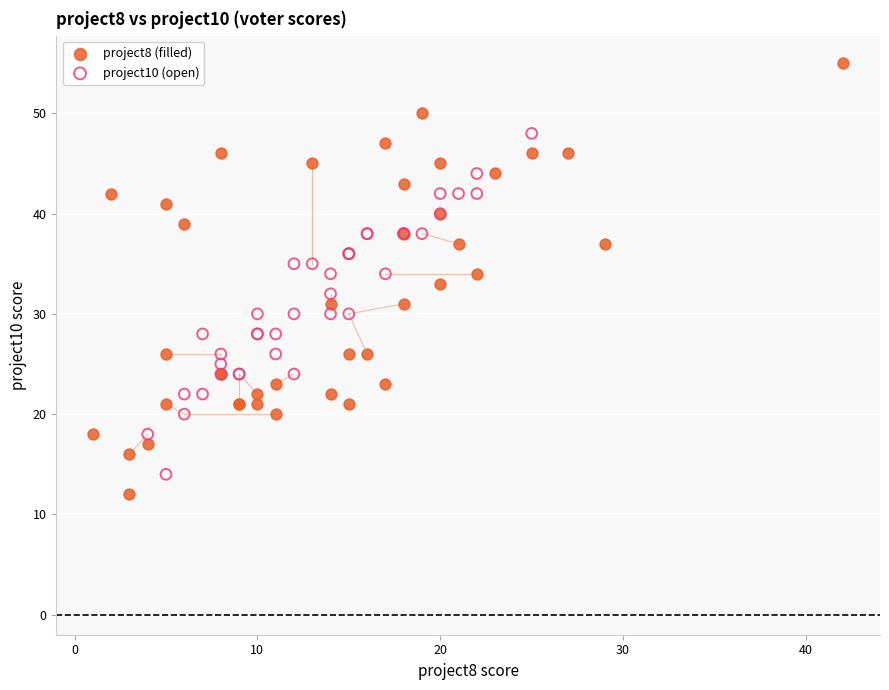

Which series has the largest Y range (max minus min)?

project8 (filled)